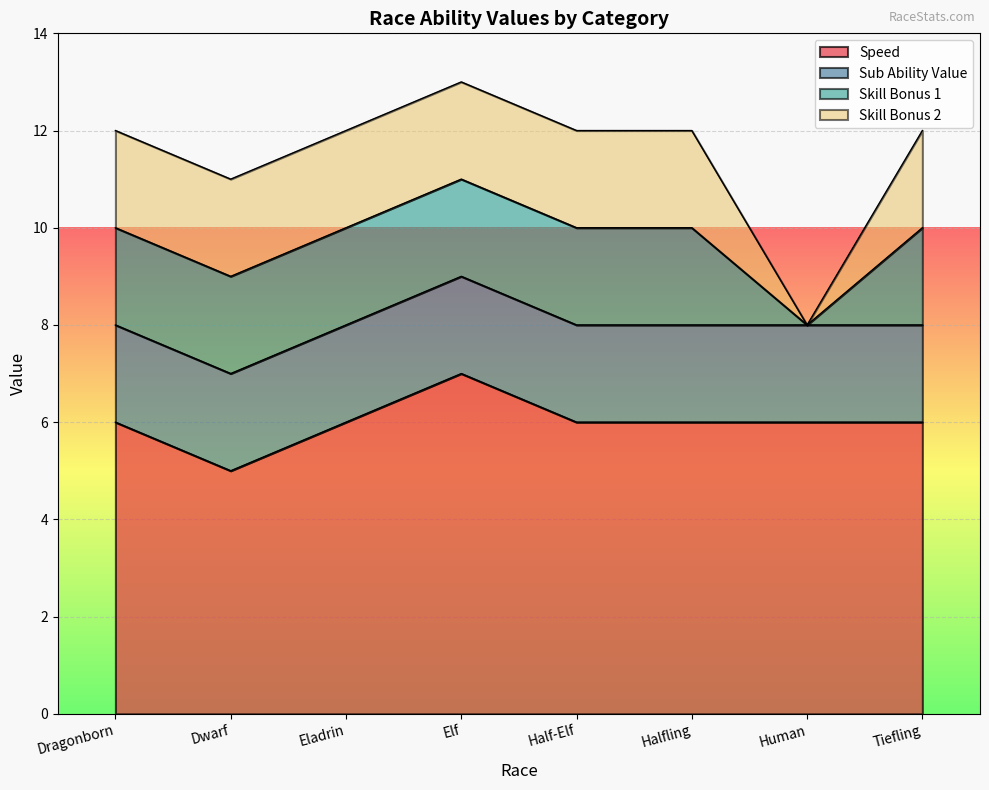

Which has a higher value, Half-Elf or Dragonborn?

Half-Elf